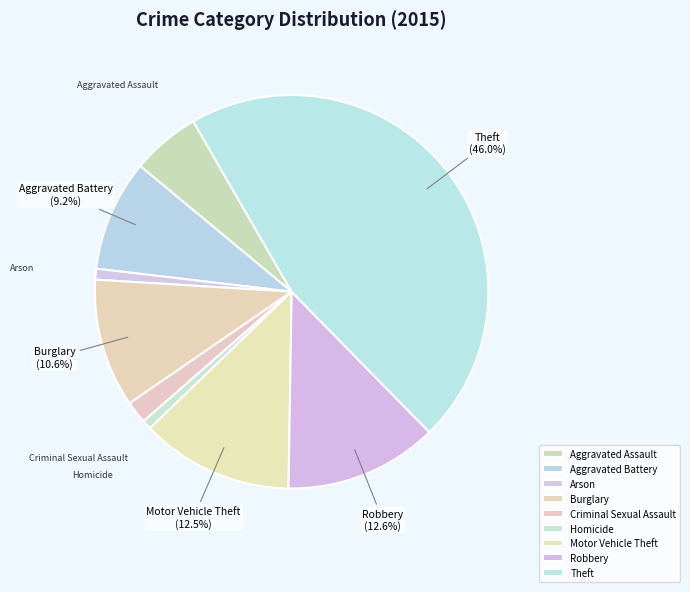

Count the number of slices in the pie.

9